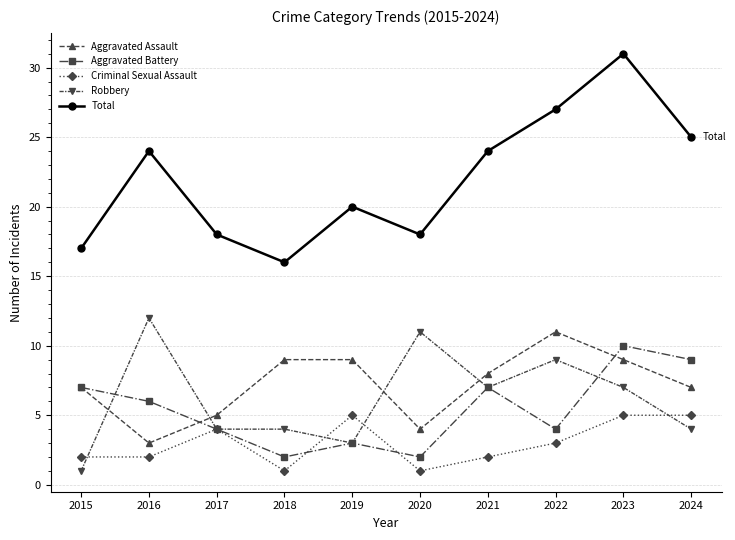

What is the spread (max minus min) of values at 2024?

21